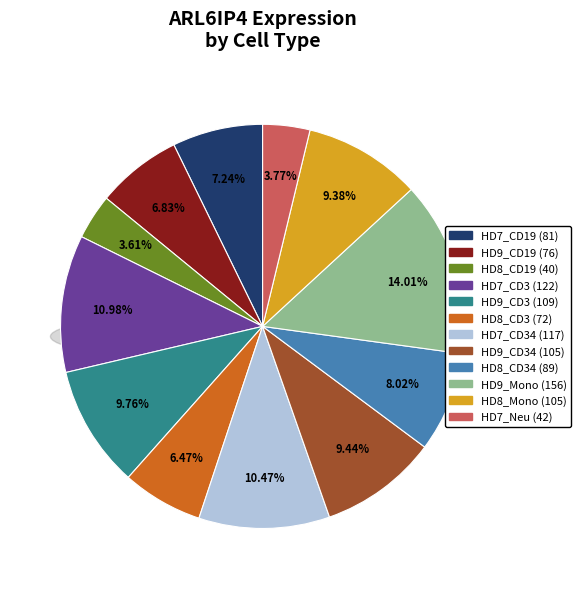

Combined, what portion of the pie is HD8_Mono and HD9_CD34?

18.8%